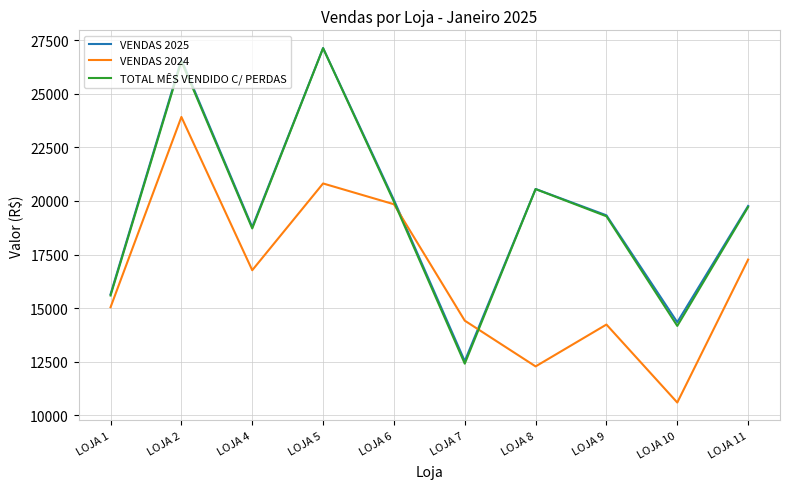

What is the lowest value of the TOTAL MÊS VENDIDO C/ PERDAS series?

12413.6